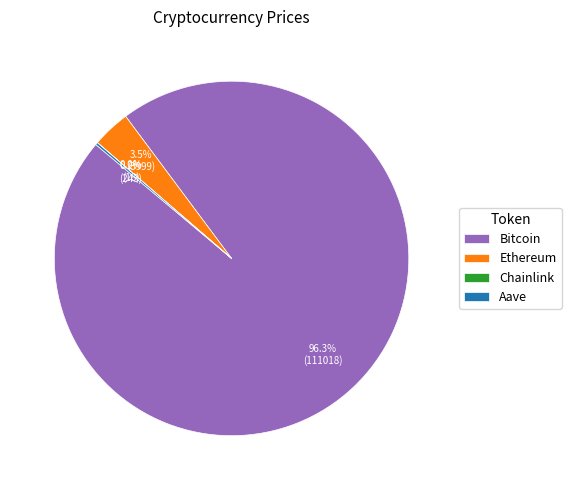

What percentage is NOT represented by Ethereum?

96.5%